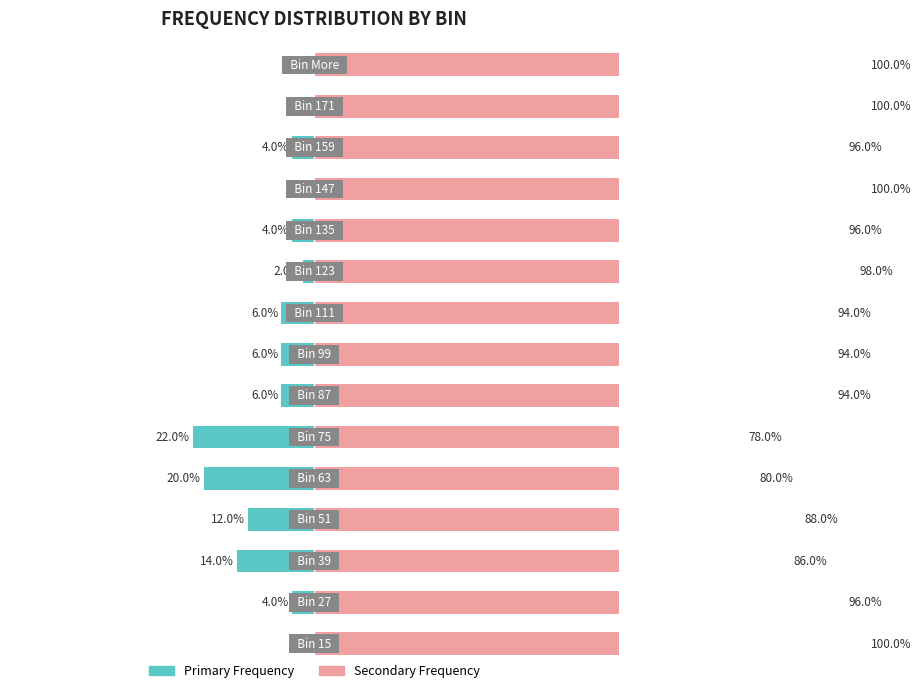

List the labels in order of Right (Secondary) value, largest first.

0, 11, 13, 14, 9, 1, 10, 12, 6, 7, 8, 3, 2, 4, 5